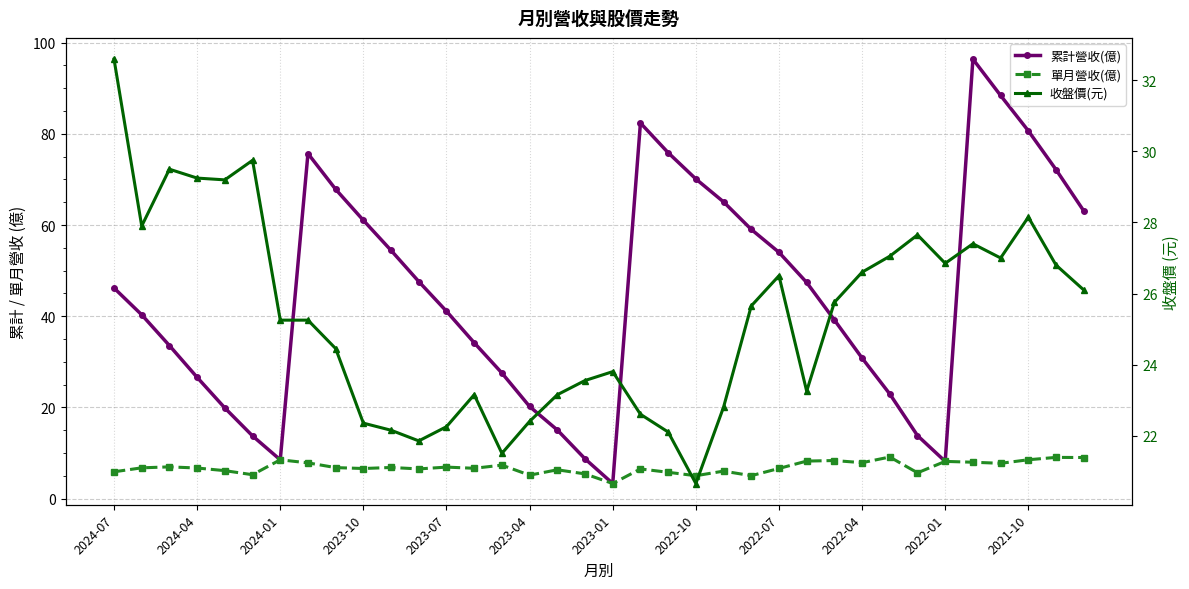

Is the value of 收盤價(元) at 12 greater than the value of 單月營收(億) at 16?

Yes